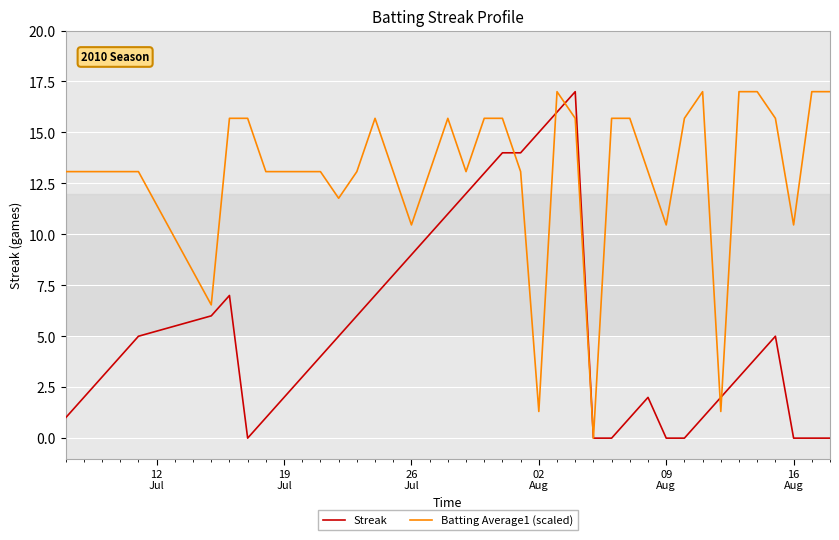

What is the highest value of the Batting Average1 (scaled) series?

17.0